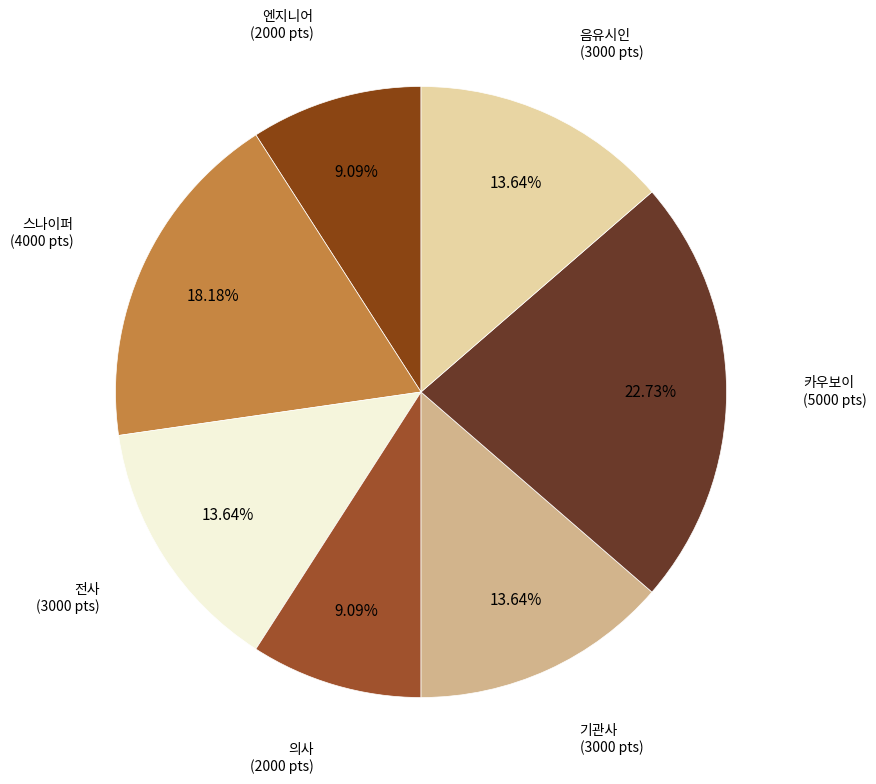

To the nearest percent, what is the difference between the largest and smallest slice percentages?

14%